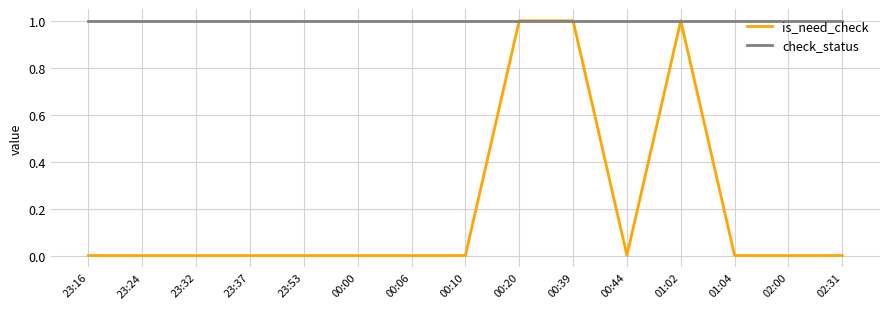

Which series has the largest total across all categories?

check_status